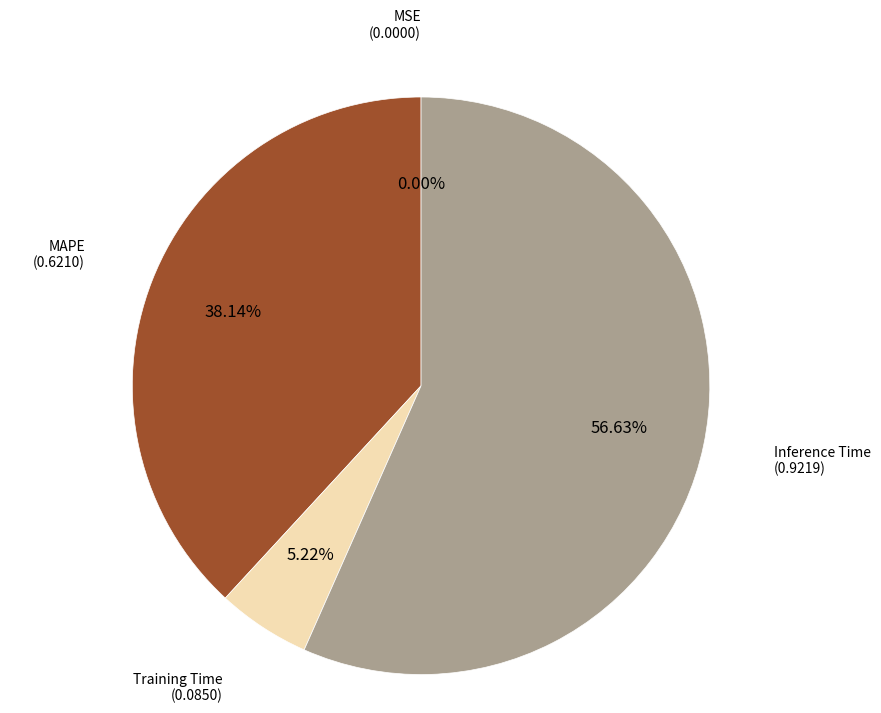

Is the sum of Inference Time and Training Time greater than half?

Yes